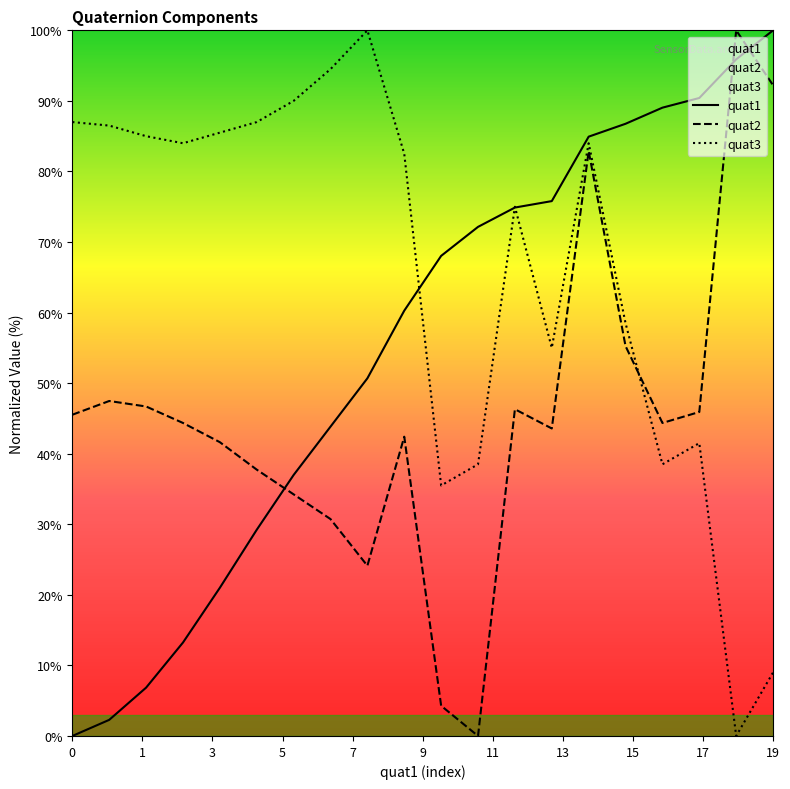

What is the value of the quat3 point at the 3rd from the left?

85.0